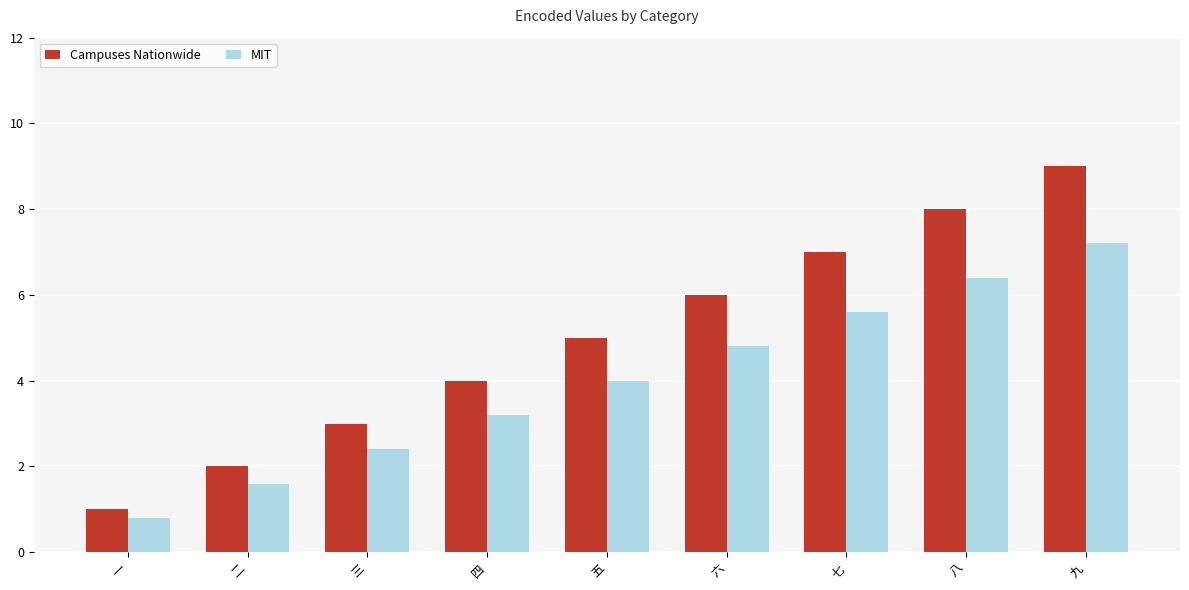

At 四, list the series in order from largest to smallest.

Campuses Nationwide, MIT